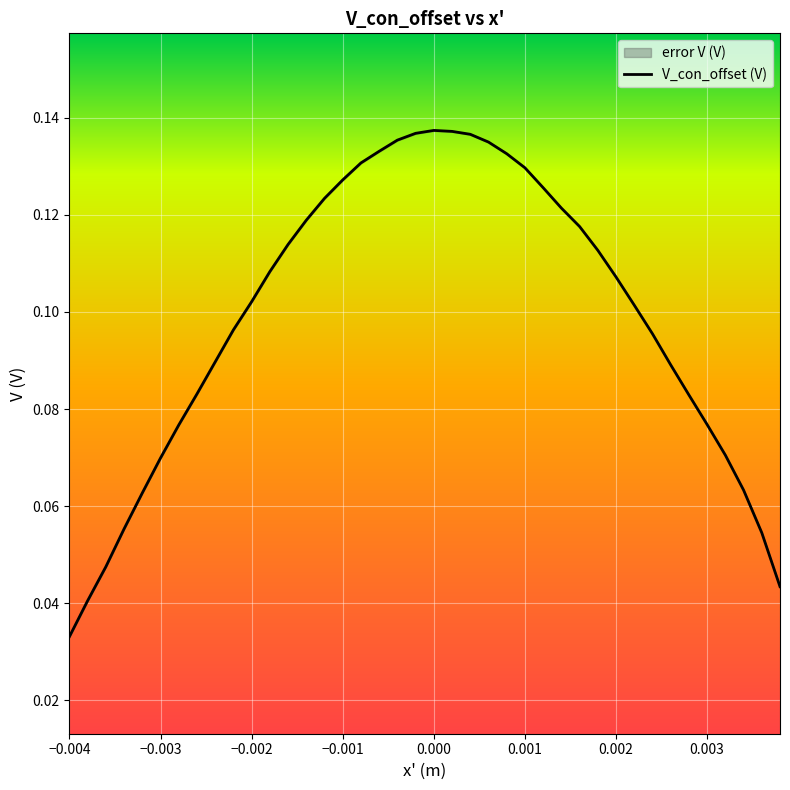

Which category has the lowest value across all series?

−0.004